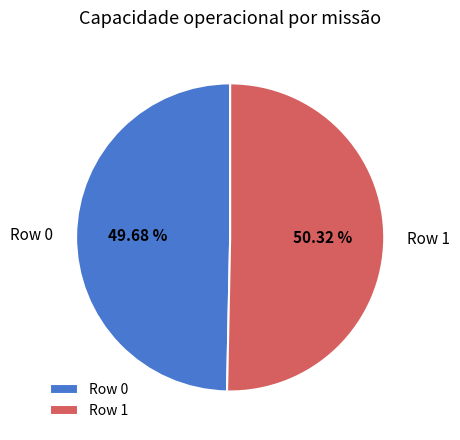

How many slices are in this pie chart?

2